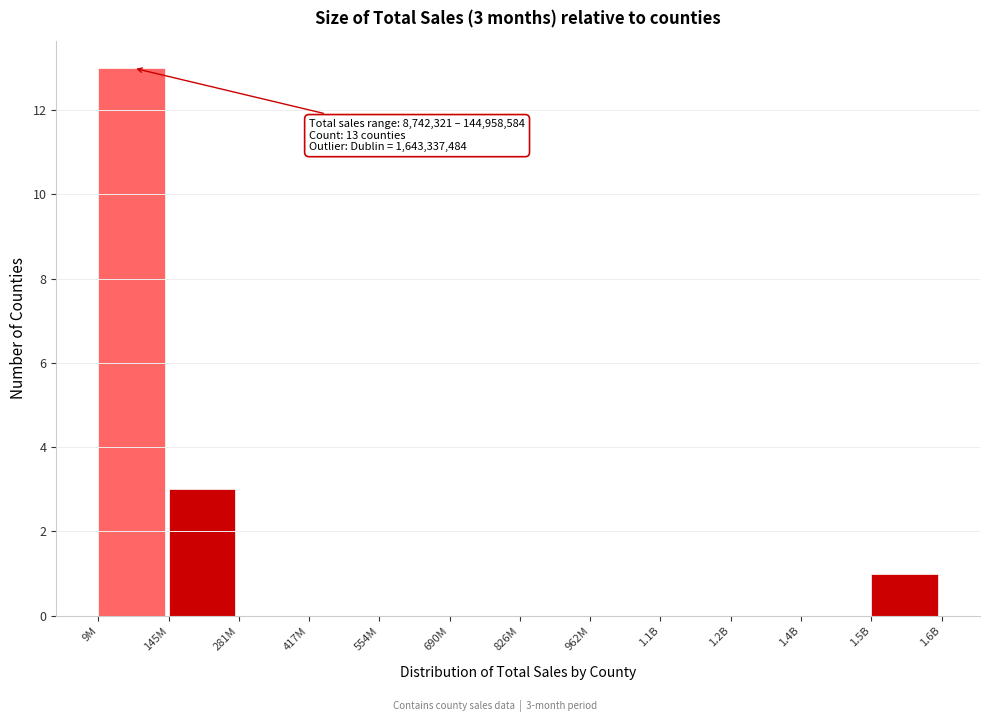

Reading left to right, list all the values displayed in this chart.

9M=13	145M=3	281M=0	417M=0	554M=0	690M=0	826M=0	962M=0	1.1B=0	1.2B=0	1.4B=0	1.5B=1